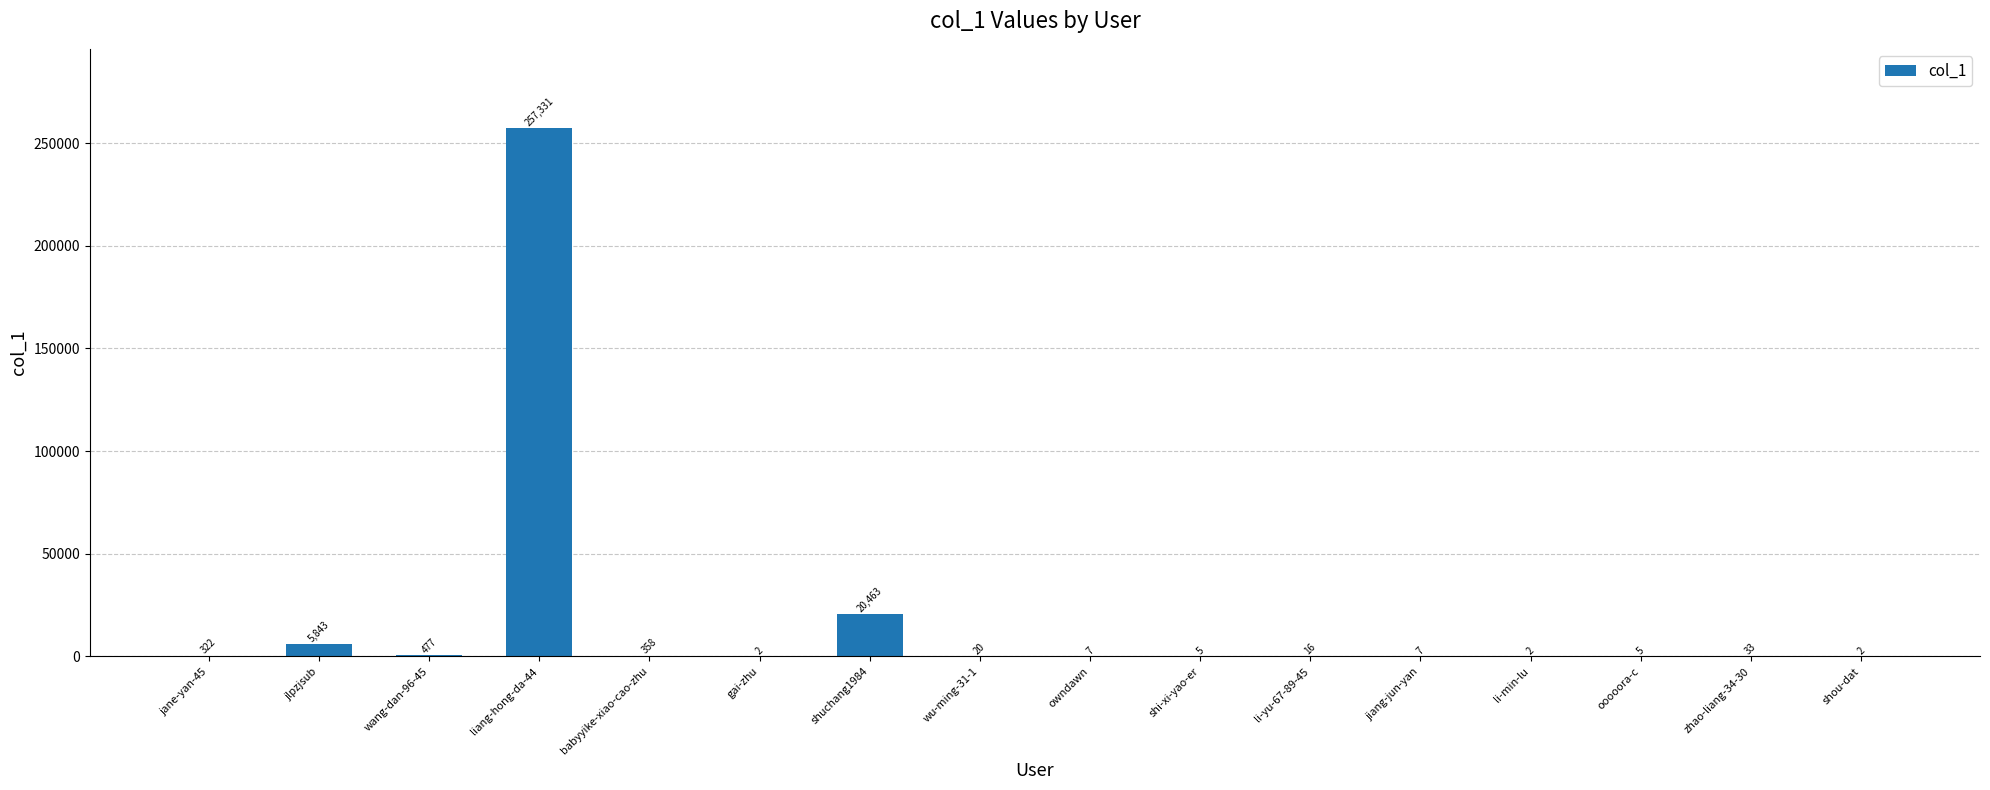

Which has a higher value, wang-dan-96-45 or li-yu-67-89-45?

wang-dan-96-45